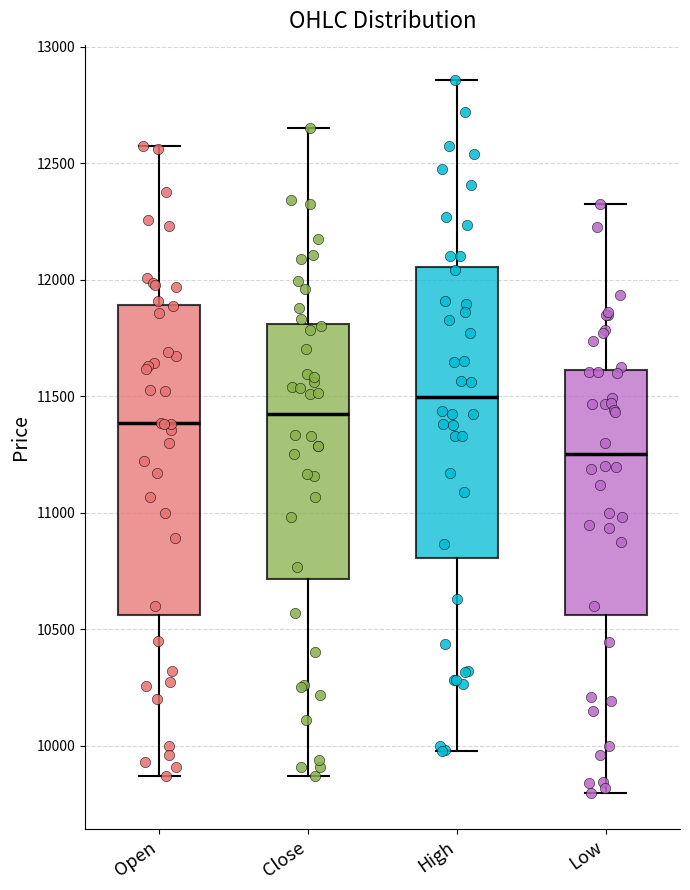

Which box's median line is the lowest?

Low